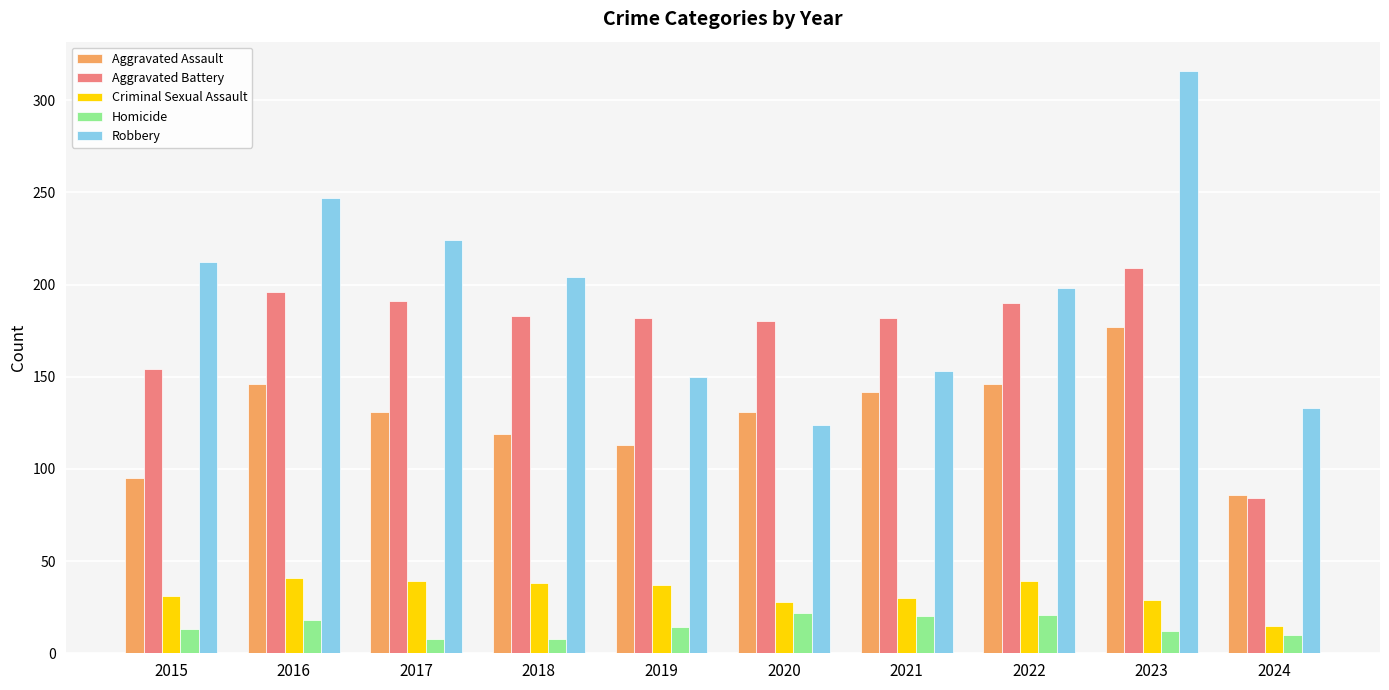

What is the value of the Robbery bar at the 6th from the left?

124